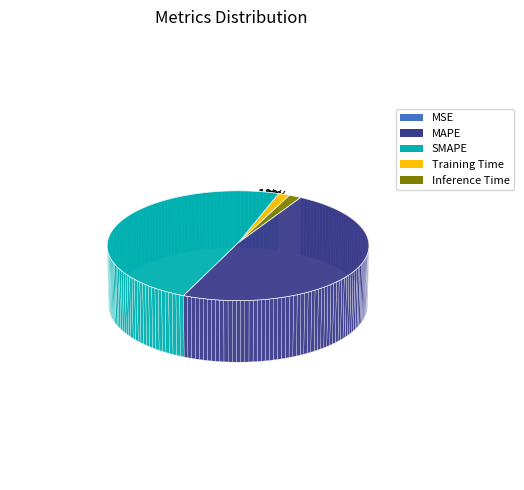

Is there a majority slice in this chart?

No